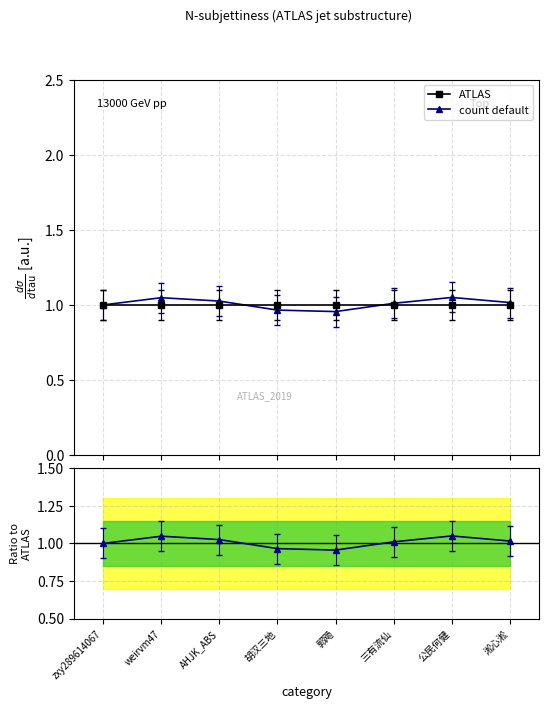

True or false: ATLAS has more than 2 points higher than both neighbors.

False